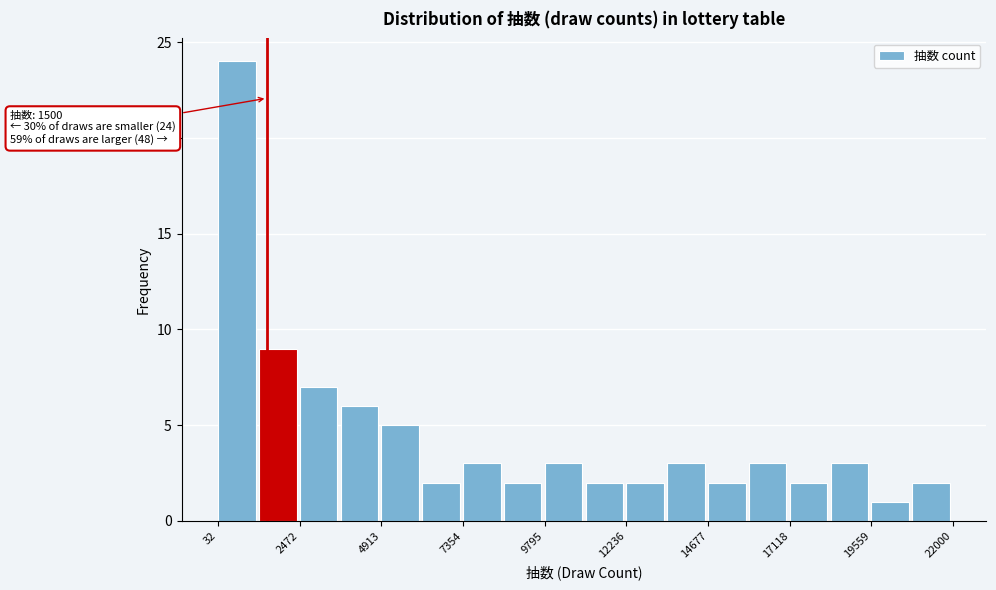

Read against the x-axis, roughly where is the centre of the tallest bar?

500